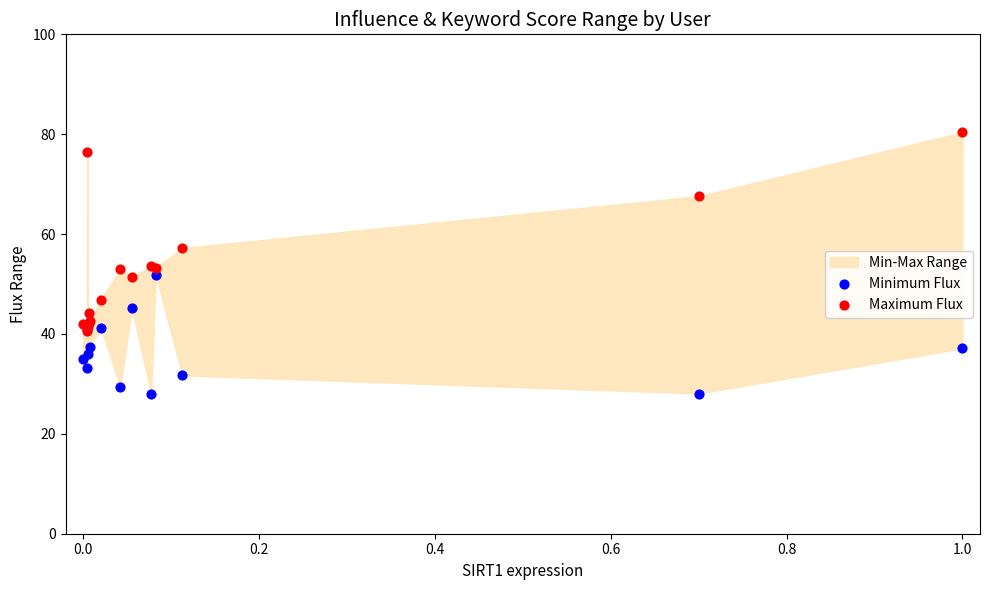

In the Maximum Flux series, what Y value is closest to 60?

57.2